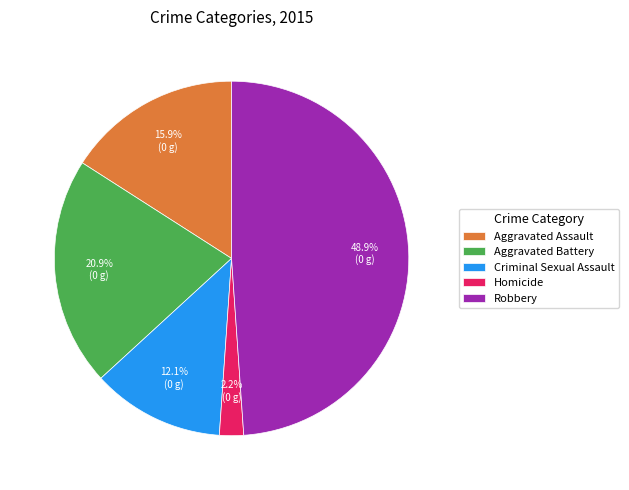

Which slice is the largest?

Robbery